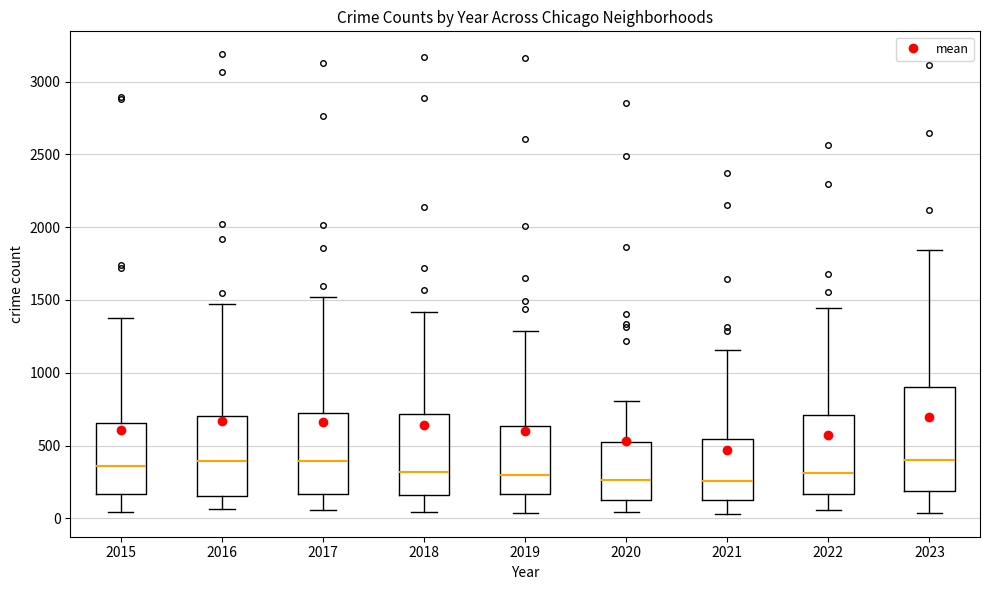

Reading left to right, read every box against the y-axis: the position of its median line, the range the box covers, and the ends of its whiskers. The values are not printed on the chart, so give them approximately, as read against the axis.

2015: median 350, box 150 to 650, whiskers 50 to 1400
2016: median 400, box 150 to 700, whiskers 50 to 1450
2017: median 400, box 150 to 750, whiskers 50 to 1500
2018: median 300, box 150 to 700, whiskers 50 to 1400
2019: median 300, box 150 to 650, whiskers 50 to 1300
2020: median 250, box 100 to 550, whiskers 50 to 800
2021: median 250, box 100 to 550, whiskers 50 to 1150
2022: median 300, box 150 to 700, whiskers 50 to 1450
2023: median 400, box 200 to 900, whiskers 50 to 1850